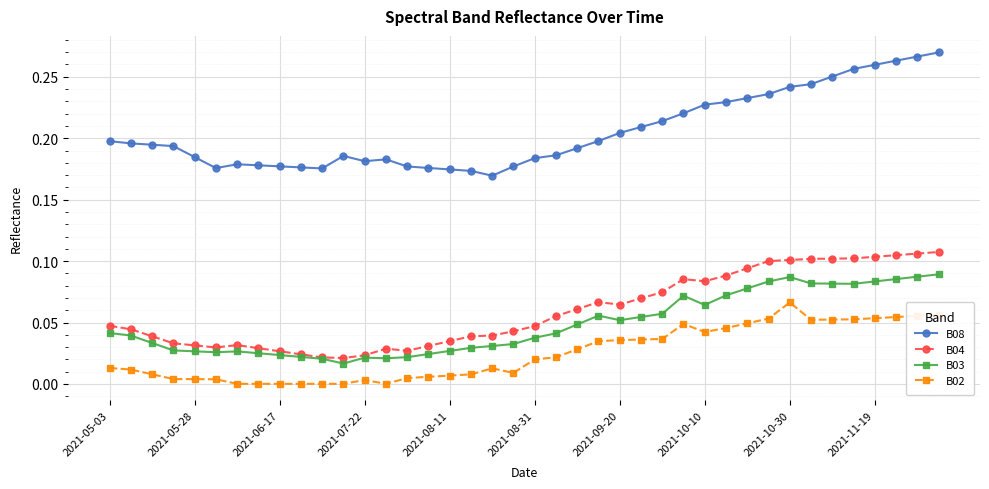

Which series has the largest total across all categories?

B08